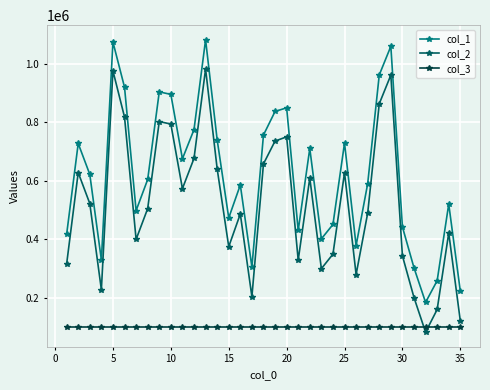

What is the average value of the col_1 series?

620431